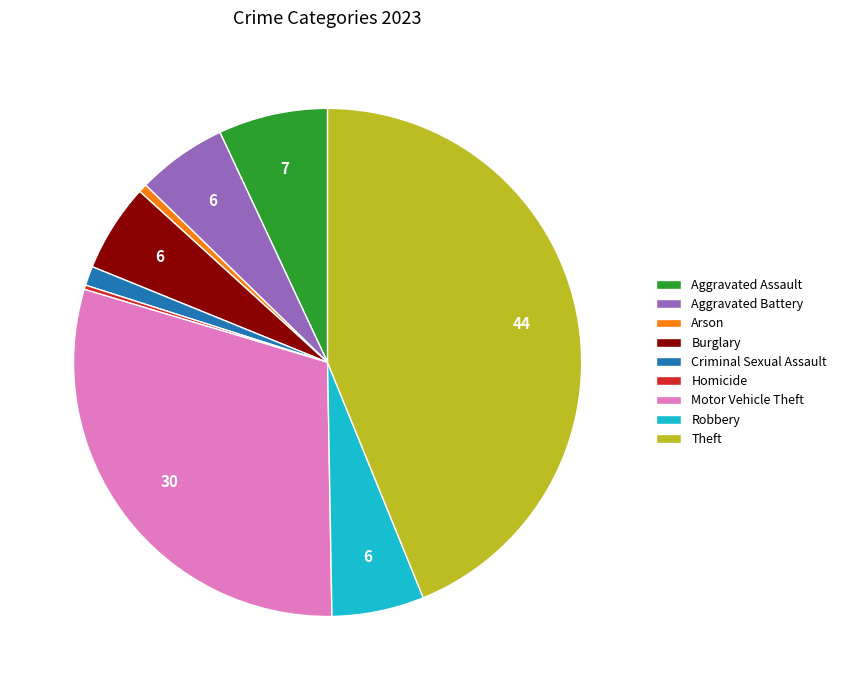

Between Arson and Aggravated Assault, which is larger?

Aggravated Assault